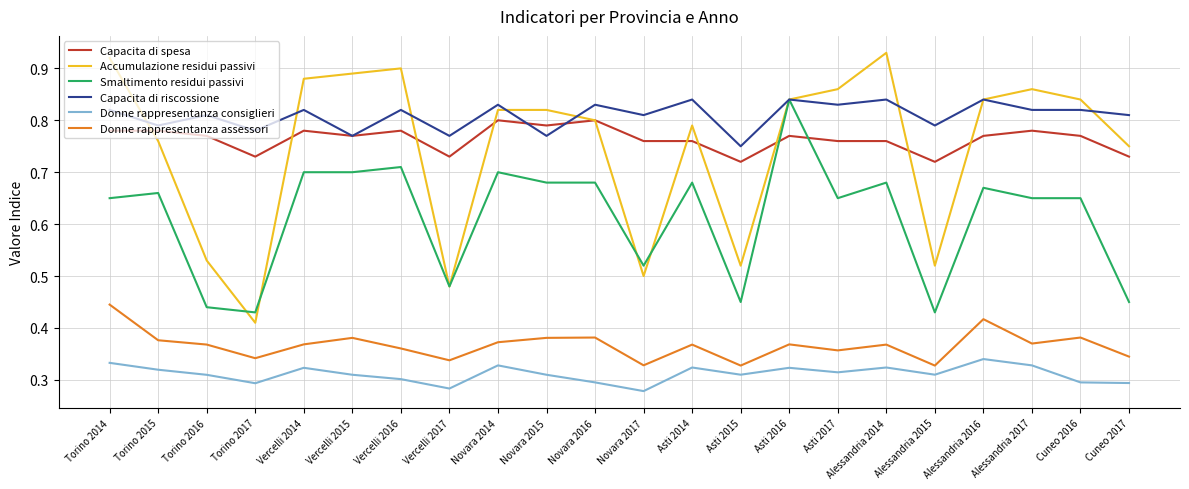

True or false: Smaltimento residui passivi and Donne rappresentanza consiglieri intersect in this chart.

False